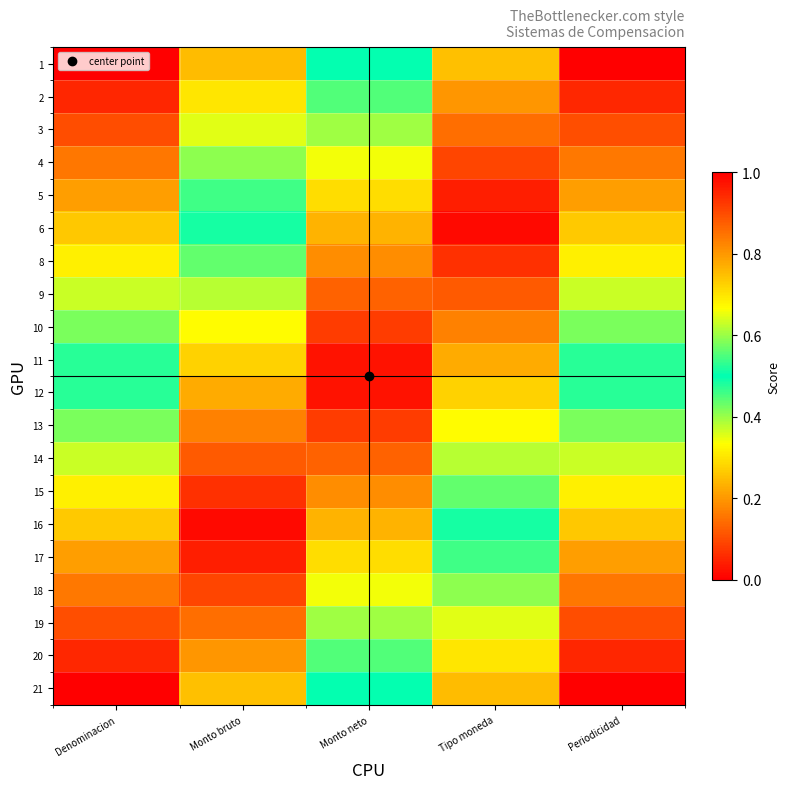

Reading left to right, what are all the values shown in this chart?

1: Denominacion=1.0	Monto bruto=0.8	Monto neto=0.5	Tipo moneda=0.2	Periodicidad=0.0
2: Denominacion=0.9	Monto bruto=0.7	Monto neto=0.4	Tipo moneda=0.2	Periodicidad=0.1
3: Denominacion=0.9	Monto bruto=0.6	Monto neto=0.4	Tipo moneda=0.1	Periodicidad=0.1
4: Denominacion=0.8	Monto bruto=0.6	Monto neto=0.3	Tipo moneda=0.1	Periodicidad=0.2
5: Denominacion=0.8	Monto bruto=0.5	Monto neto=0.3	Tipo moneda=0.0	Periodicidad=0.2
6: Denominacion=0.7	Monto bruto=0.5	Monto neto=0.2	Tipo moneda=0.0	Periodicidad=0.3
8: Denominacion=0.7	Monto bruto=0.4	Monto neto=0.2	Tipo moneda=0.1	Periodicidad=0.3
9: Denominacion=0.6	Monto bruto=0.4	Monto neto=0.1	Tipo moneda=0.1	Periodicidad=0.4
10: Denominacion=0.6	Monto bruto=0.3	Monto neto=0.1	Tipo moneda=0.2	Periodicidad=0.4
11: Denominacion=0.5	Monto bruto=0.3	Monto neto=0.0	Tipo moneda=0.2	Periodicidad=0.5
12: Denominacion=0.5	Monto bruto=0.2	Monto neto=0.0	Tipo moneda=0.3	Periodicidad=0.5
13: Denominacion=0.4	Monto bruto=0.2	Monto neto=0.1	Tipo moneda=0.3	Periodicidad=0.6
14: Denominacion=0.4	Monto bruto=0.1	Monto neto=0.1	Tipo moneda=0.4	Periodicidad=0.6
15: Denominacion=0.3	Monto bruto=0.1	Monto neto=0.2	Tipo moneda=0.4	Periodicidad=0.7
16: Denominacion=0.3	Monto bruto=0.0	Monto neto=0.2	Tipo moneda=0.5	Periodicidad=0.7
17: Denominacion=0.2	Monto bruto=0.0	Monto neto=0.3	Tipo moneda=0.5	Periodicidad=0.8
18: Denominacion=0.2	Monto bruto=0.1	Monto neto=0.3	Tipo moneda=0.6	Periodicidad=0.8
19: Denominacion=0.1	Monto bruto=0.1	Monto neto=0.4	Tipo moneda=0.6	Periodicidad=0.9
20: Denominacion=0.1	Monto bruto=0.2	Monto neto=0.4	Tipo moneda=0.7	Periodicidad=0.9
21: Denominacion=0.0	Monto bruto=0.2	Monto neto=0.5	Tipo moneda=0.8	Periodicidad=1.0